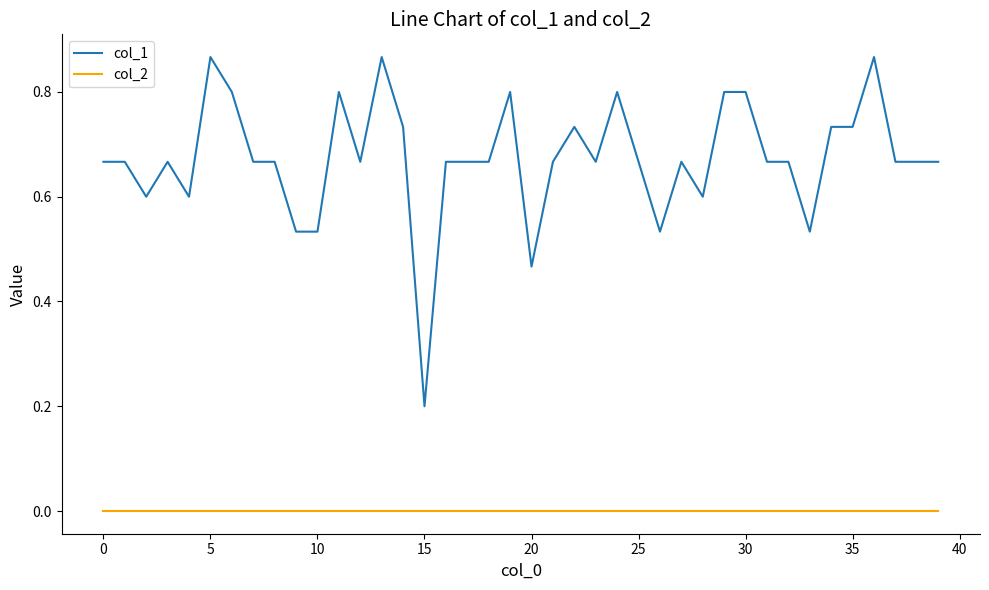

Which series has the largest total across all categories?

col_1